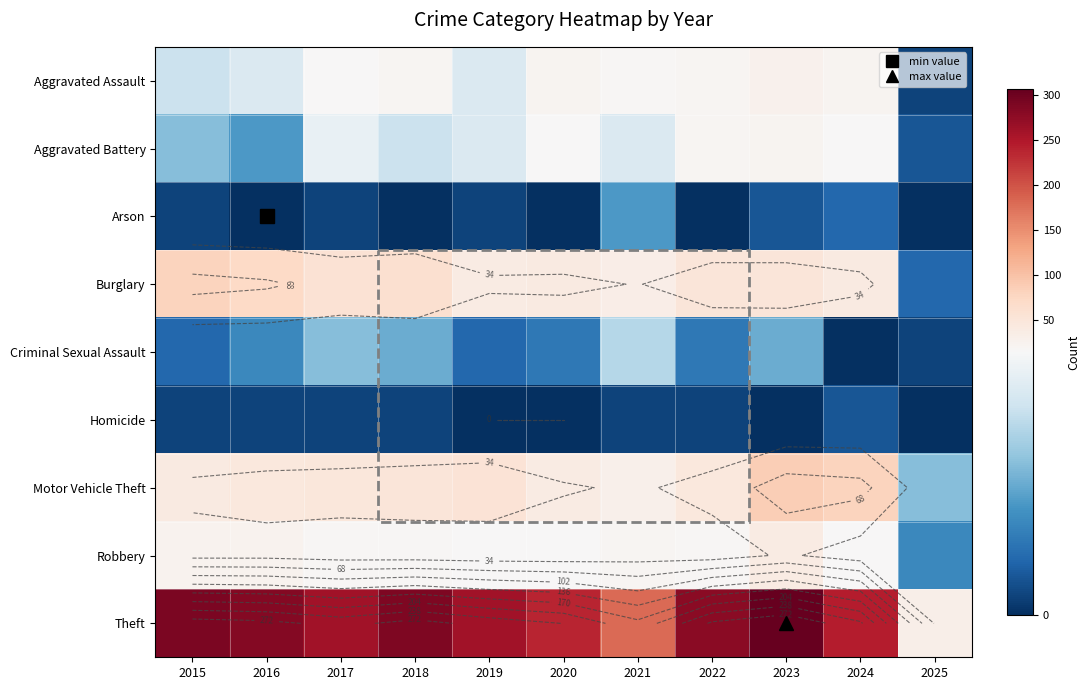

What is the sum of the Arson values at 2024 and 2022?

3